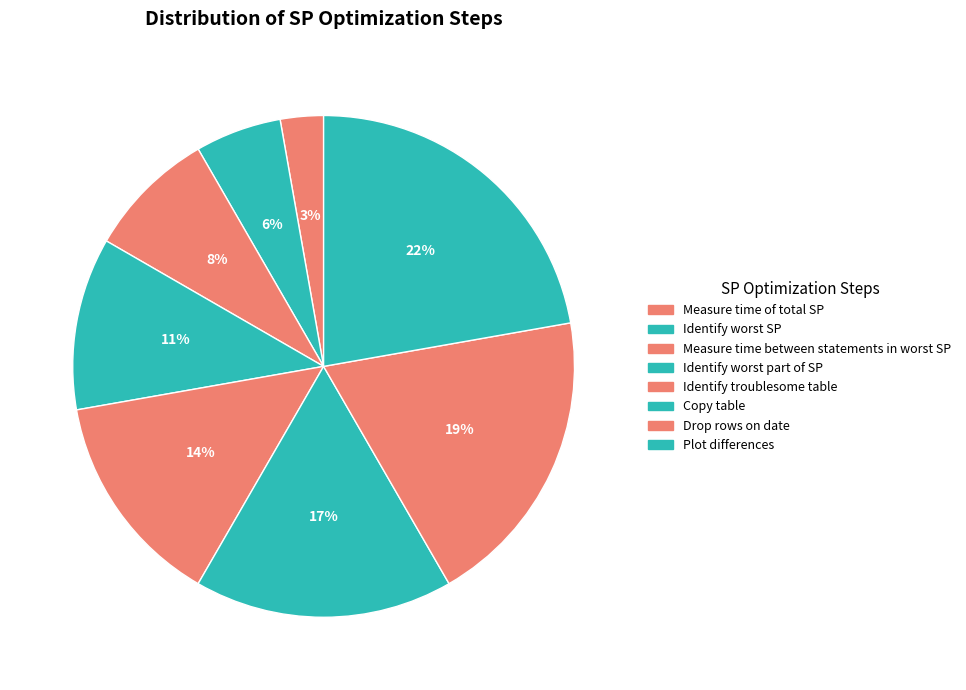

To the nearest percent, what portion does Identify worst part of SP represent?

11%